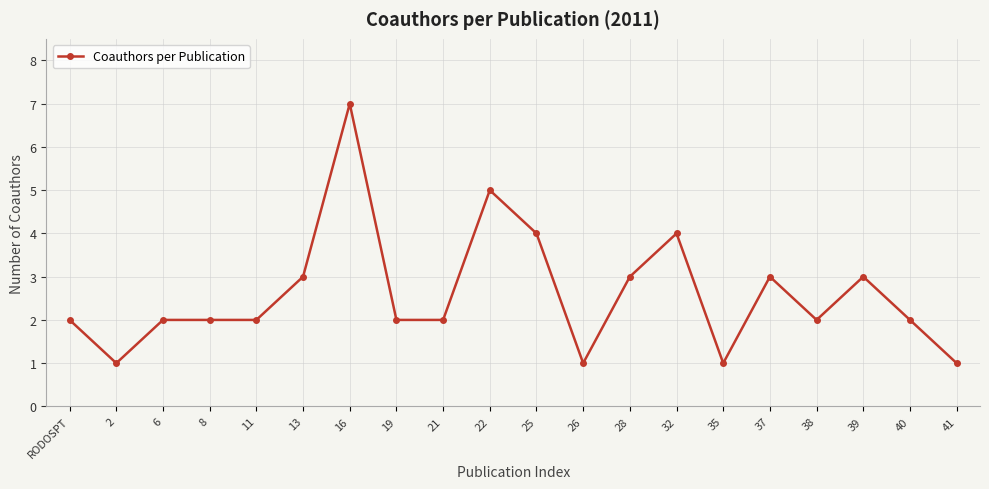

What is the ratio of the value at 22 to the value at 41?

5.0